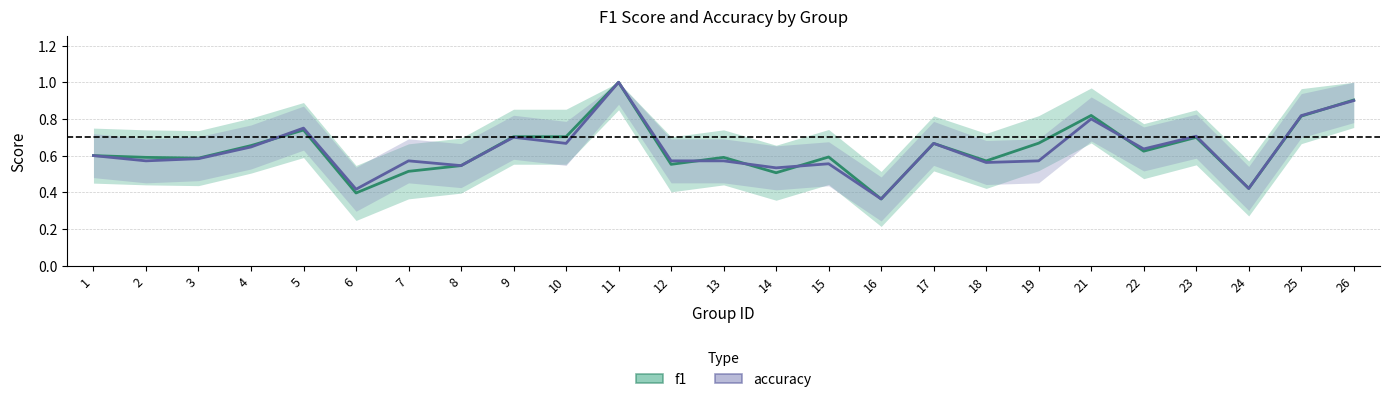

What is the sum of the accuracy values at 19 and 26?

1.5